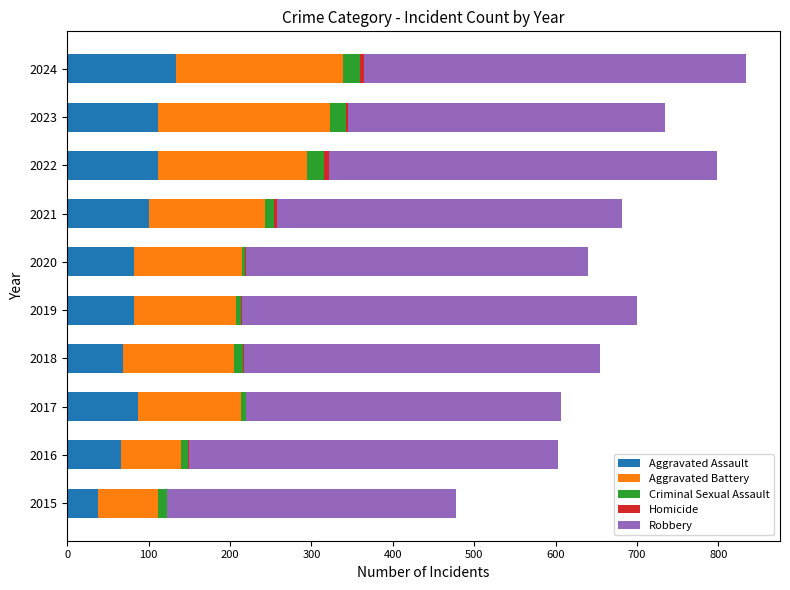

What is the maximum value for Aggravated Assault?

133